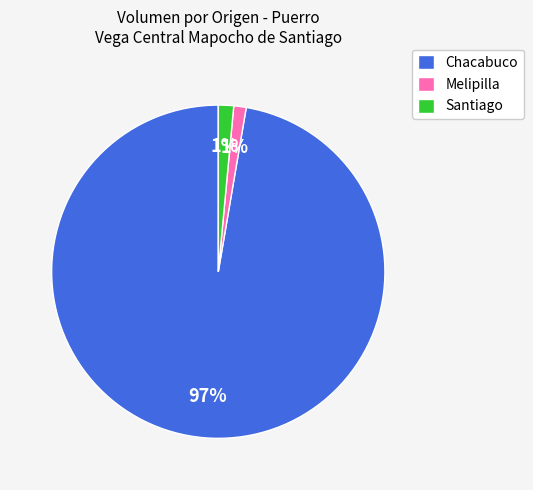

To the nearest percent, what is the average slice percentage?

33%